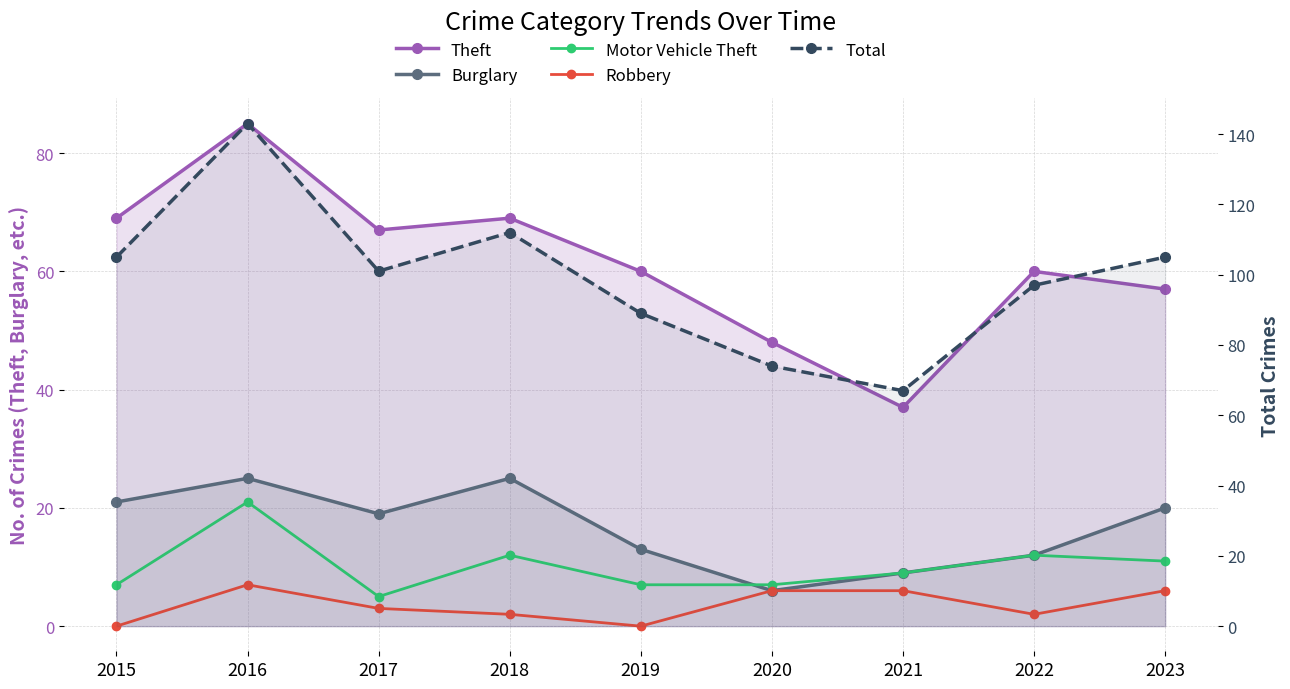

Reading left to right, transcribe all the data shown in this chart.

Theft: 2015=69	2016=85	2017=67	2018=69	2019=60	2020=48	2021=37	2022=60	2023=57
Burglary: 2015=21	2016=25	2017=19	2018=25	2019=13	2020=6	2021=9	2022=12	2023=20
Motor Vehicle Theft: 2015=7	2016=21	2017=5	2018=12	2019=7	2020=7	2021=9	2022=12	2023=11
Robbery: 2015=0	2016=7	2017=3	2018=2	2019=0	2020=6	2021=6	2022=2	2023=6
Total: 2015=105	2016=143	2017=101	2018=112	2019=89	2020=74	2021=67	2022=97	2023=105